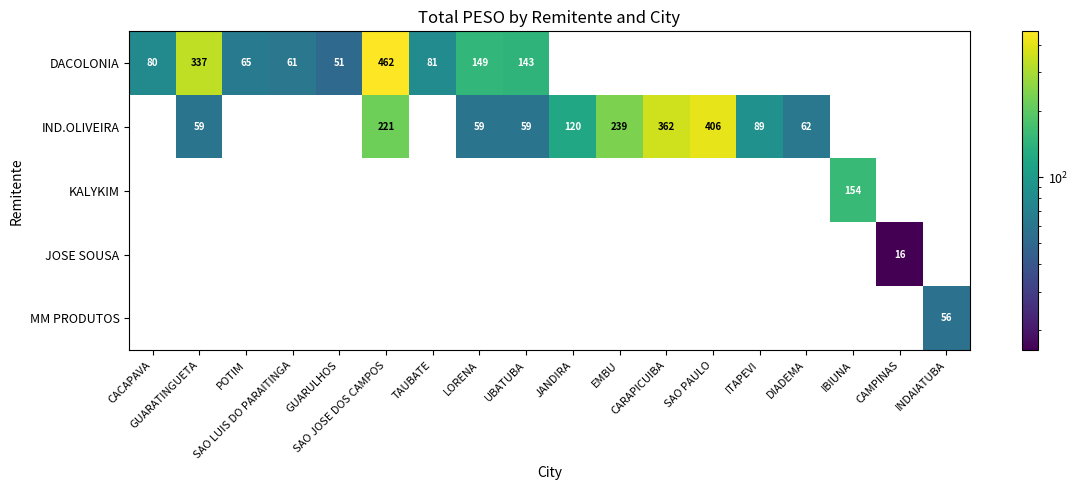

Between SAO JOSE DOS CAMPOS and POTIM, which is larger?

SAO JOSE DOS CAMPOS